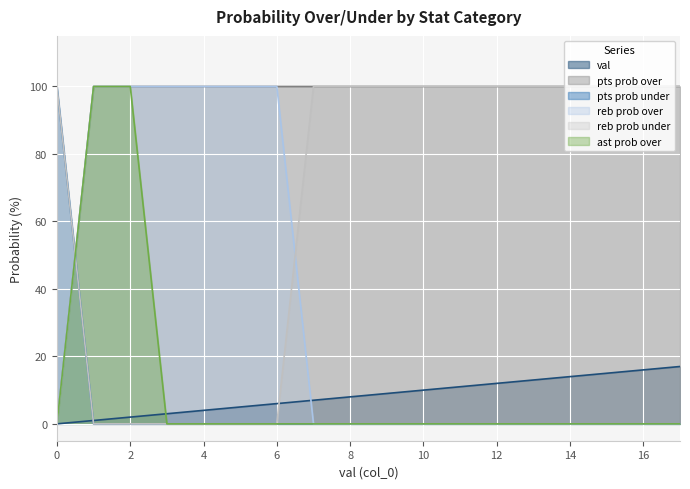

Reading left to right, what are all the values shown in this chart?

val: 0=0	1=1	2=2	3=3	4=4	5=5	6=6	7=7	8=8	9=9	10=10	11=11	12=12	13=13	14=14	15=15	16=16	17=17
pts prob over: 0=0	1=100	2=100	3=100	4=100	5=100	6=100	7=100	8=100	9=100	10=100	11=100	12=100	13=100	14=100	15=100	16=100	17=100
pts prob under: 0=100	1=0	2=0	3=0	4=0	5=0	6=0	7=0	8=0	9=0	10=0	11=0	12=0	13=0	14=0	15=0	16=0	17=0
reb prob over: 0=0	1=100	2=100	3=100	4=100	5=100	6=100	7=0	8=0	9=0	10=0	11=0	12=0	13=0	14=0	15=0	16=0	17=0
reb prob under: 0=100	1=0	2=0	3=0	4=0	5=0	6=0	7=100	8=100	9=100	10=100	11=100	12=100	13=100	14=100	15=100	16=100	17=100
ast prob over: 0=0	1=100	2=100	3=0	4=0	5=0	6=0	7=0	8=0	9=0	10=0	11=0	12=0	13=0	14=0	15=0	16=0	17=0